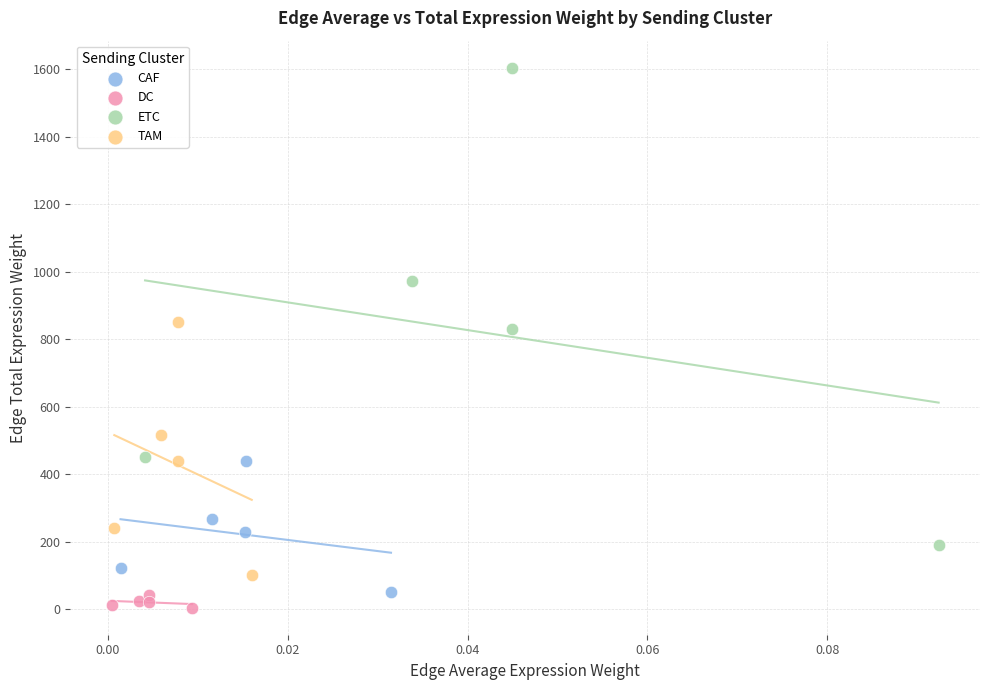

Which series has the largest Y range (max minus min)?

ETC